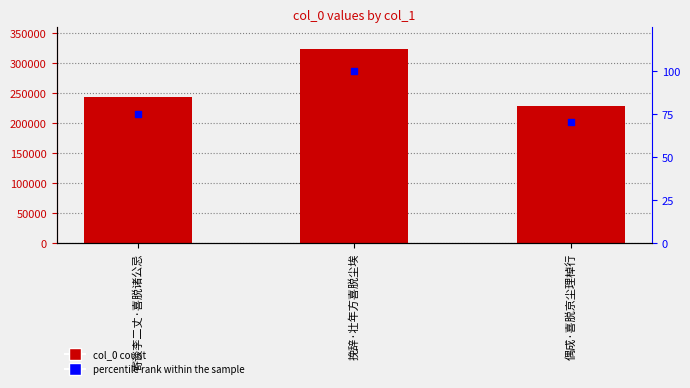

At which category is the sum across all series the highest?

挽辞·壮年方喜脱尘埃